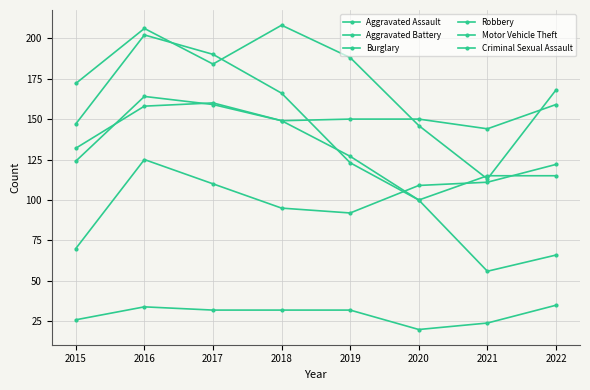

Is the value of Aggravated Battery at 2017 greater than the value of Criminal Sexual Assault at 2016?

Yes